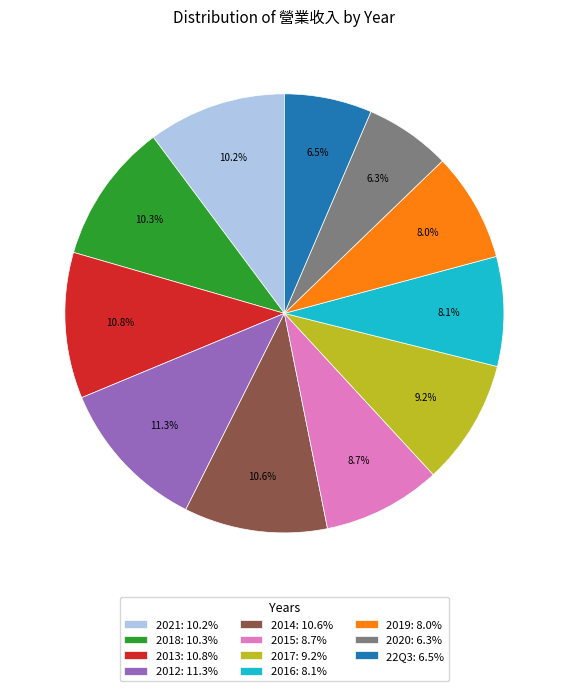

Do 2020 and 2016 together represent more than half of the pie?

No